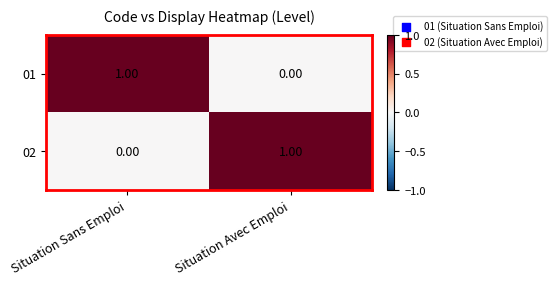

What is the total value across all series at Situation Sans Emploi?

1